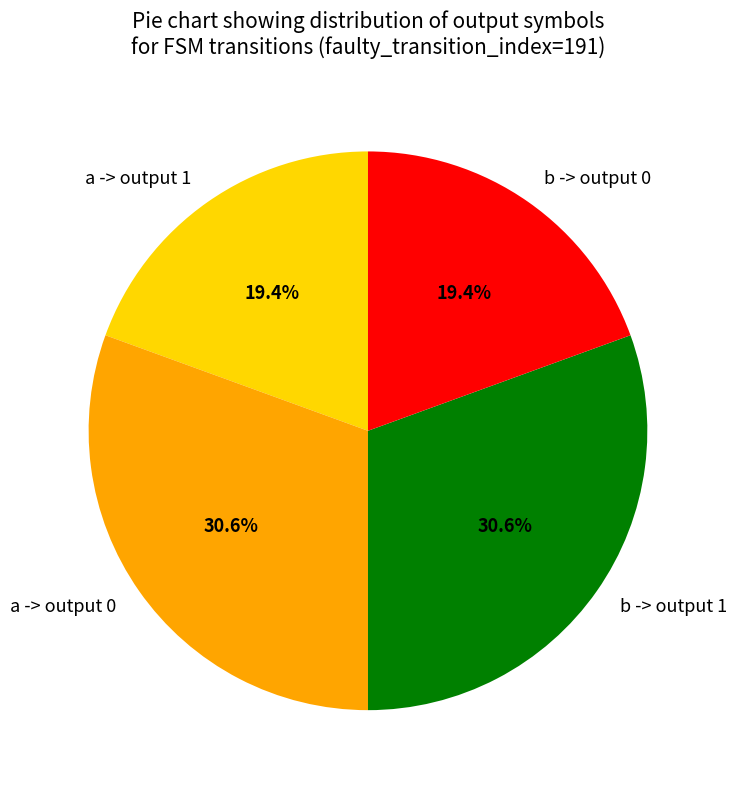

Is there a majority slice in this chart?

No